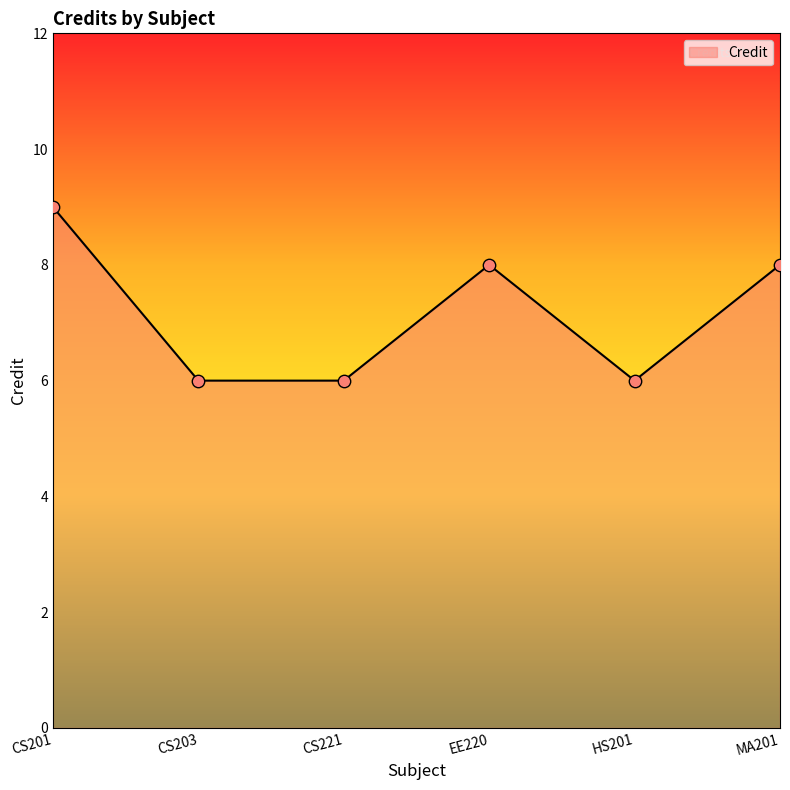

What is the change in value from CS201 to CS221?

-3